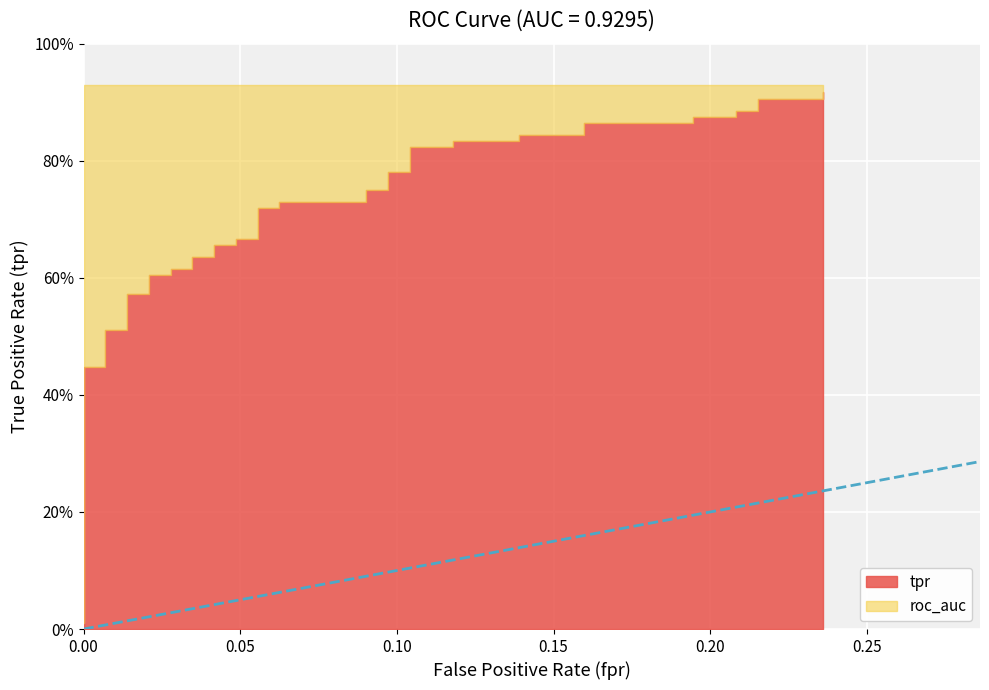

True or false: roc_auc and tpr cross at least once.

False